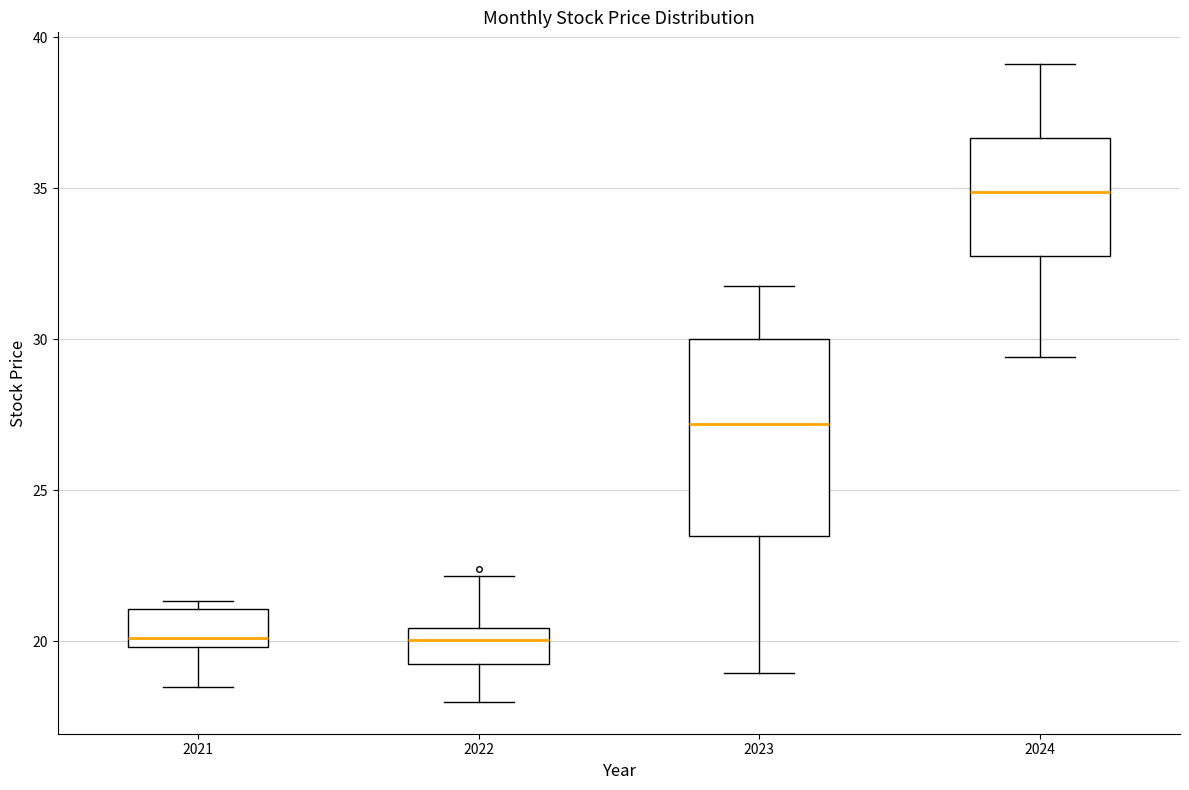

Reading left to right, transcribe this box plot: for each box, give where its median line is, the range the box spans, and where its two whiskers end, as read against the y-axis. The values are not printed on the chart, so give them approximately, as read against the axis.

2021: median 20.0 (just above the box's lower edge), box 20.0 to 21.0, whiskers 18.5 to 21.5
2022: median 20.0, box 19.5 to 20.5, whiskers 18.0 to 22.0
2023: median 27.0, box 23.5 to 30.0, whiskers 19.0 to 32.0
2024: median 35.0, box 33.0 to 36.5, whiskers 29.5 to 39.0